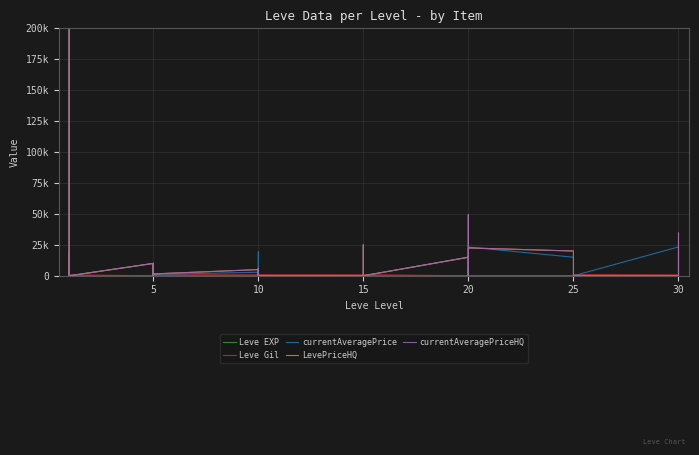

True or false: LevePriceHQ and currentAveragePriceHQ cross at least once.

False